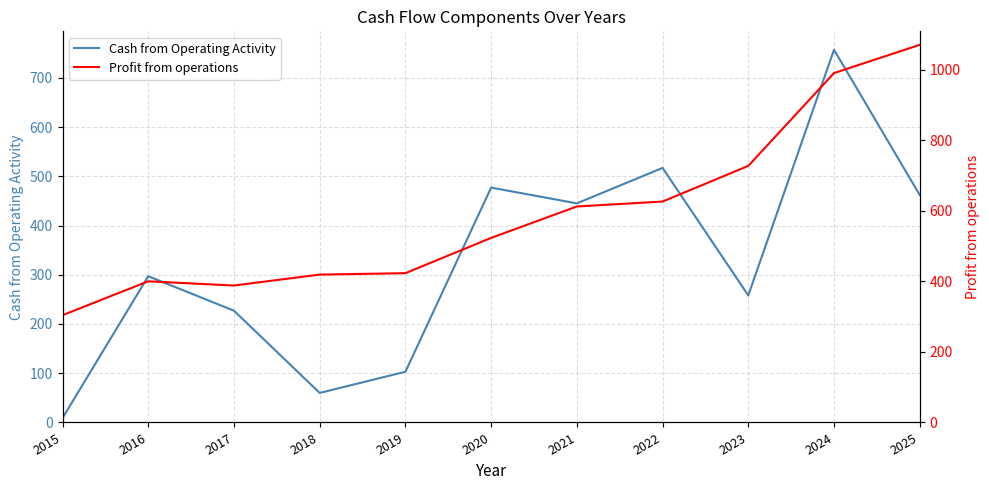

At which category is the sum across all series the highest?

2024